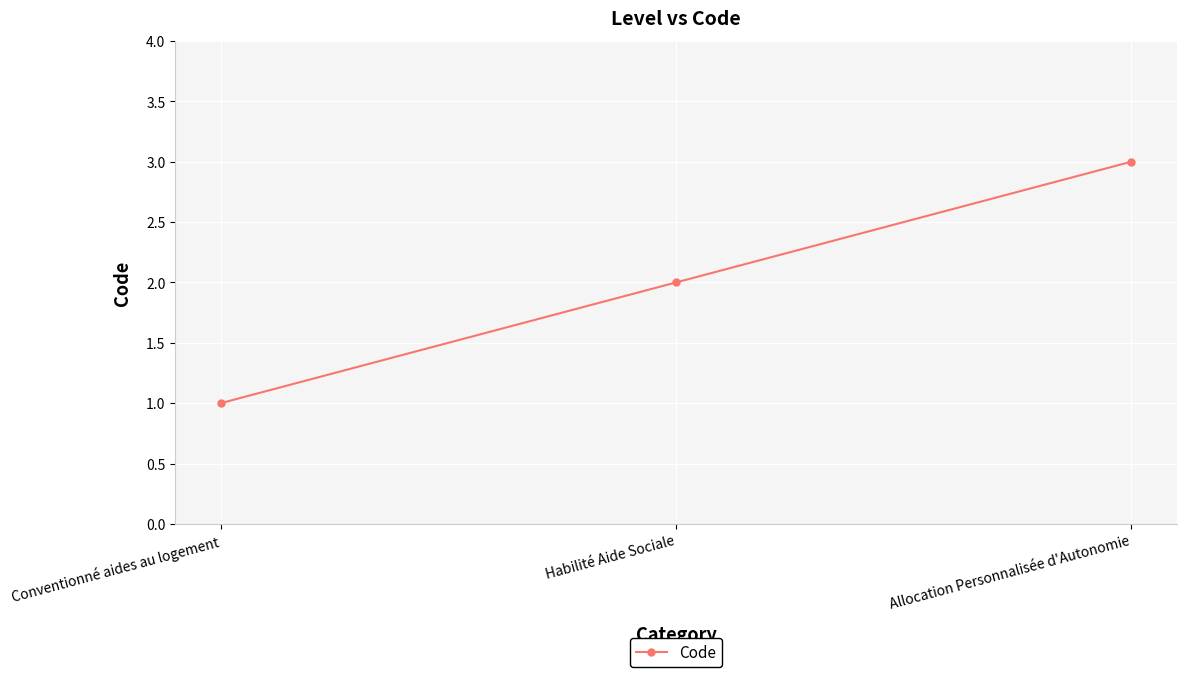

What position from the left is Habilité Aide Sociale?

2